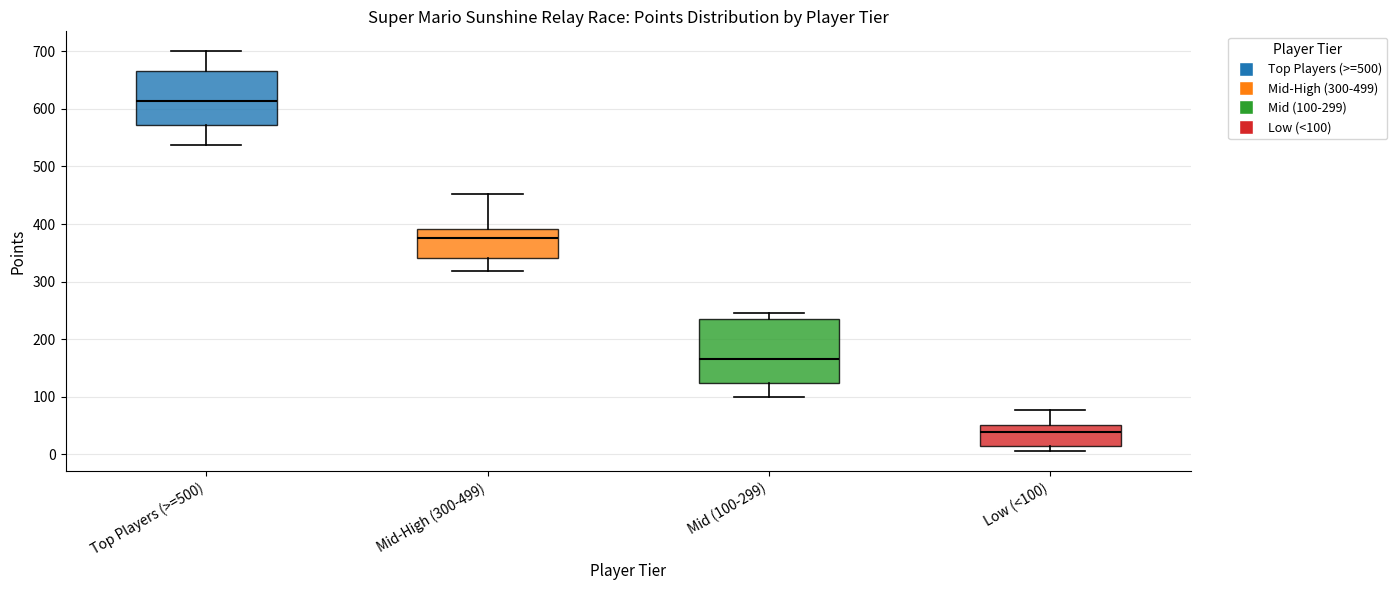

Reading left to right, read every box against the y-axis: the position of its median line, the range the box covers, and the ends of its whiskers. The values are not printed on the chart, so give them approximately, as read against the axis.

Top Players (>=500): median 610, box 570 to 670, whiskers 540 to 700
Mid-High (300-499): median 380, box 340 to 390, whiskers 320 to 450
Mid (100-299): median 170, box 120 to 230, whiskers 100 to 250
Low (<100): median 40, box 10 to 50, whiskers 10 (just below the box's lower edge) to 80